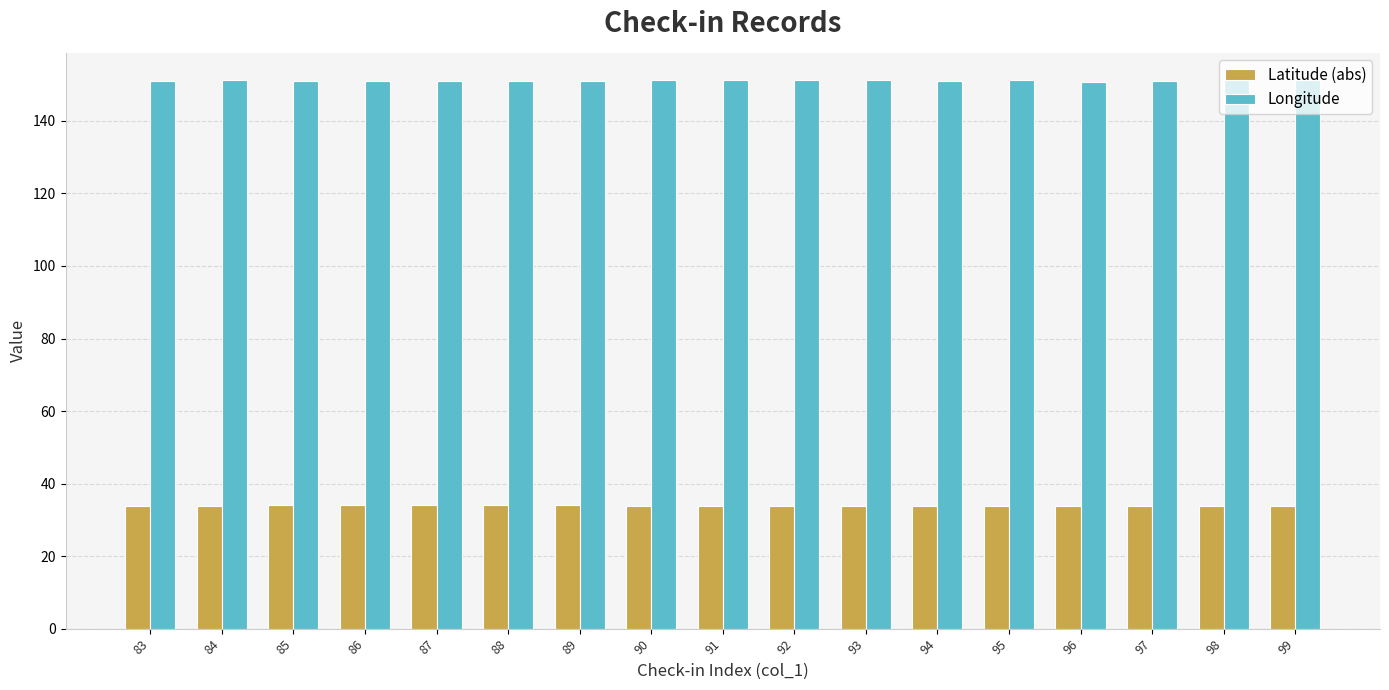

Is the value of Longitude at 94 greater than the value of Latitude (abs) at 94?

Yes